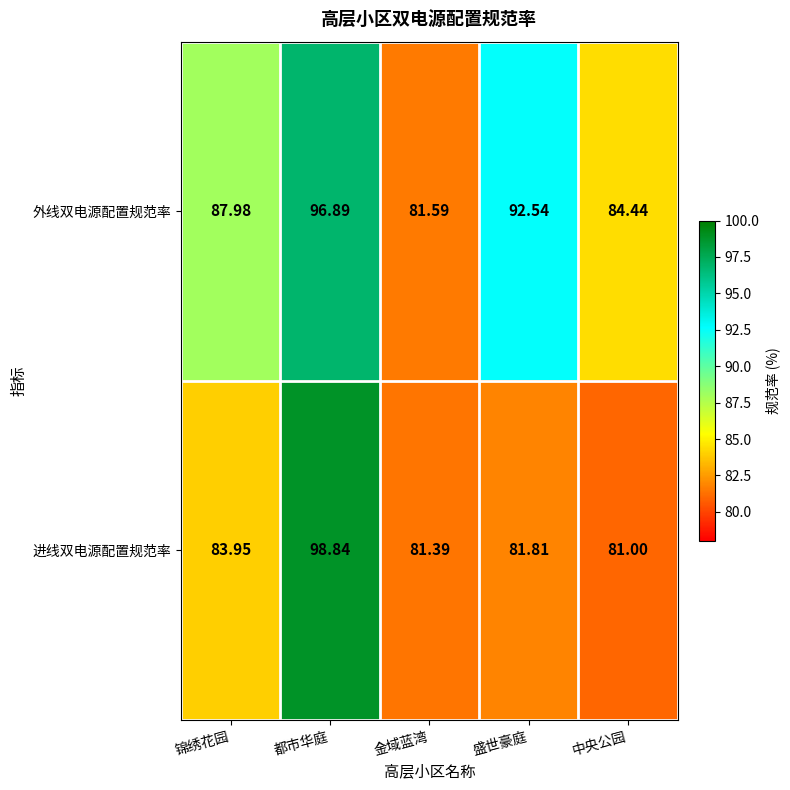

Which series changed the most between 锦绣花园 and 金域蓝湾?

外线双电源配置规范率